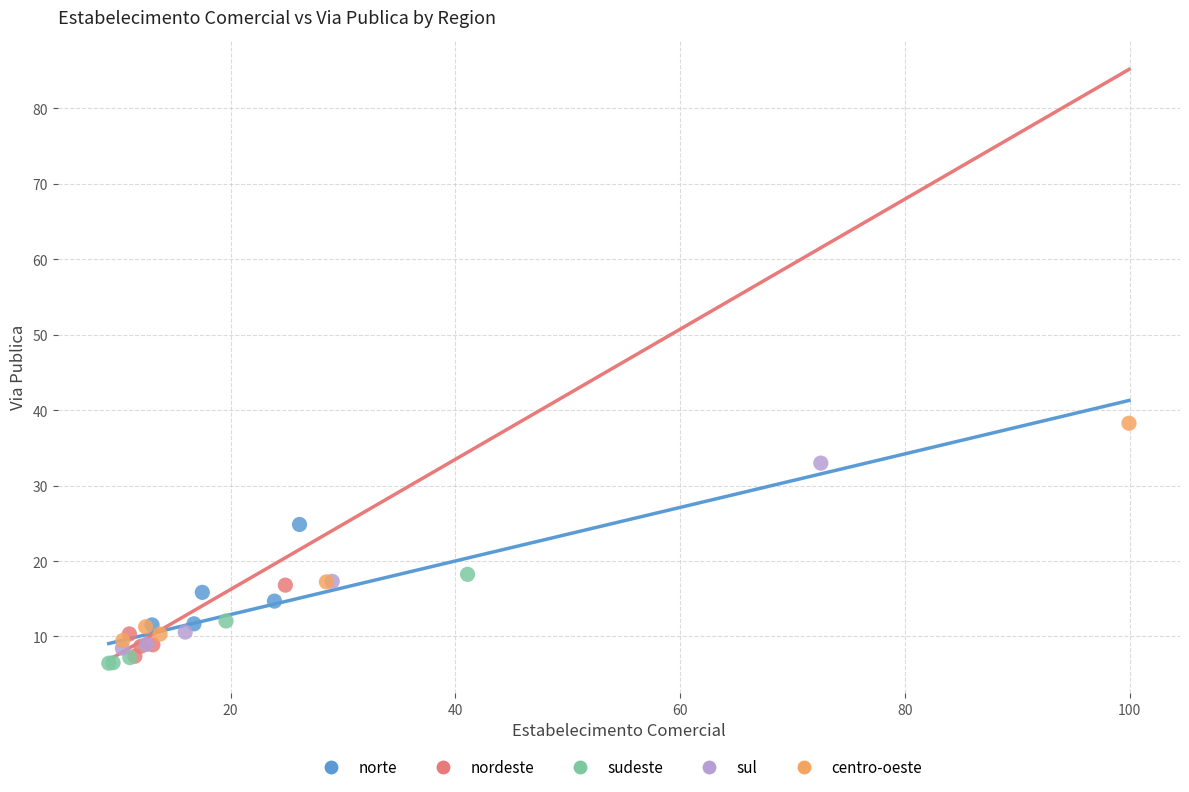

Which series reaches the maximum Y coordinate?

centro-oeste